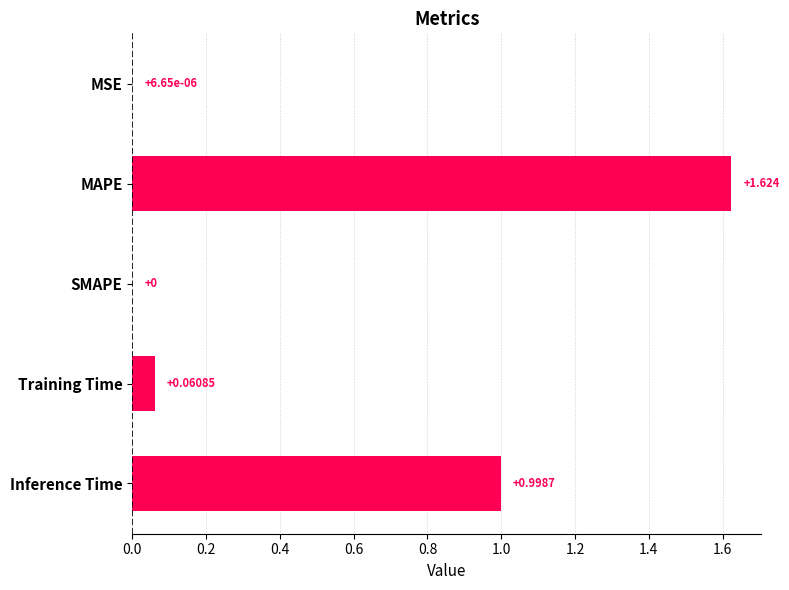

Which has a higher value, MAPE or SMAPE?

MAPE